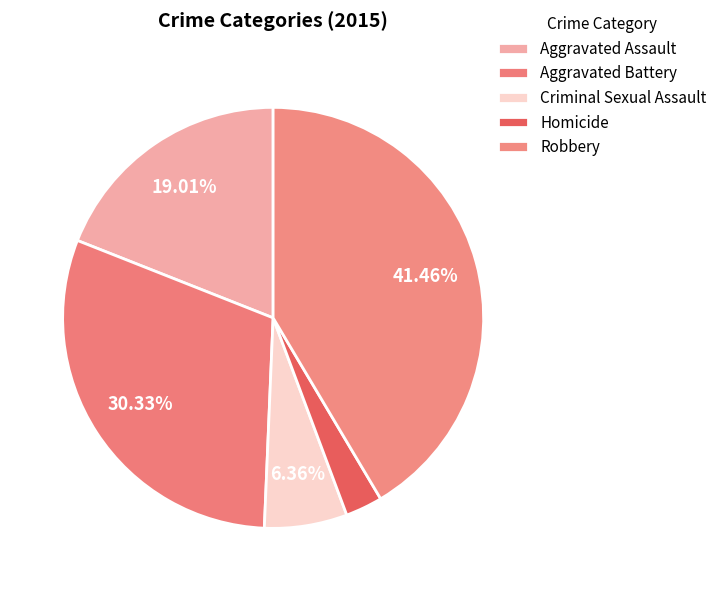

Between Robbery and Aggravated Assault, which is larger?

Robbery